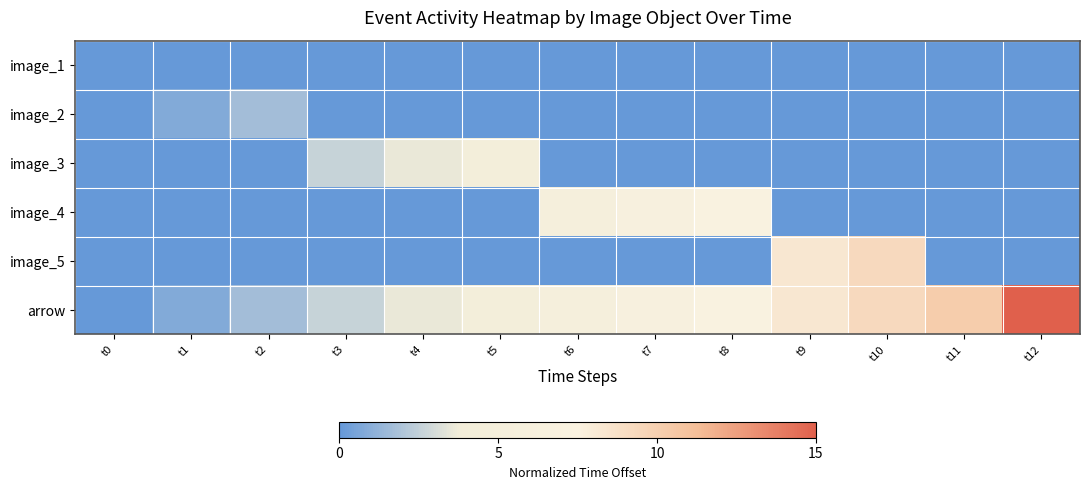

Reading right to left, transcribe all the data shown in this chart.

image_1: t12=0.0	t11=0.0	t10=0.0	t9=0.0	t8=0.0	t7=0.0	t6=0.0	t5=0.0	t4=0.0	t3=0.0	t2=0.0	t1=0.0	t0=0.0
image_2: t12=0.0	t11=0.0	t10=0.0	t9=0.0	t8=0.0	t7=0.0	t6=0.0	t5=0.0	t4=0.0	t3=0.0	t2=1.6	t1=0.8	t0=0.0
image_3: t12=0.0	t11=0.0	t10=0.0	t9=0.0	t8=0.0	t7=0.0	t6=0.0	t5=4.5	t4=3.5	t3=2.6	t2=0.0	t1=0.0	t0=0.0
image_4: t12=0.0	t11=0.0	t10=0.0	t9=0.0	t8=7.4	t7=6.4	t6=5.5	t5=0.0	t4=0.0	t3=0.0	t2=0.0	t1=0.0	t0=0.0
image_5: t12=0.0	t11=0.0	t10=9.3	t9=8.3	t8=0.0	t7=0.0	t6=0.0	t5=0.0	t4=0.0	t3=0.0	t2=0.0	t1=0.0	t0=0.0
arrow: t12=15.0	t11=10.2	t10=9.3	t9=8.3	t8=7.4	t7=6.4	t6=5.5	t5=4.5	t4=3.5	t3=2.6	t2=1.6	t1=0.8	t0=0.0